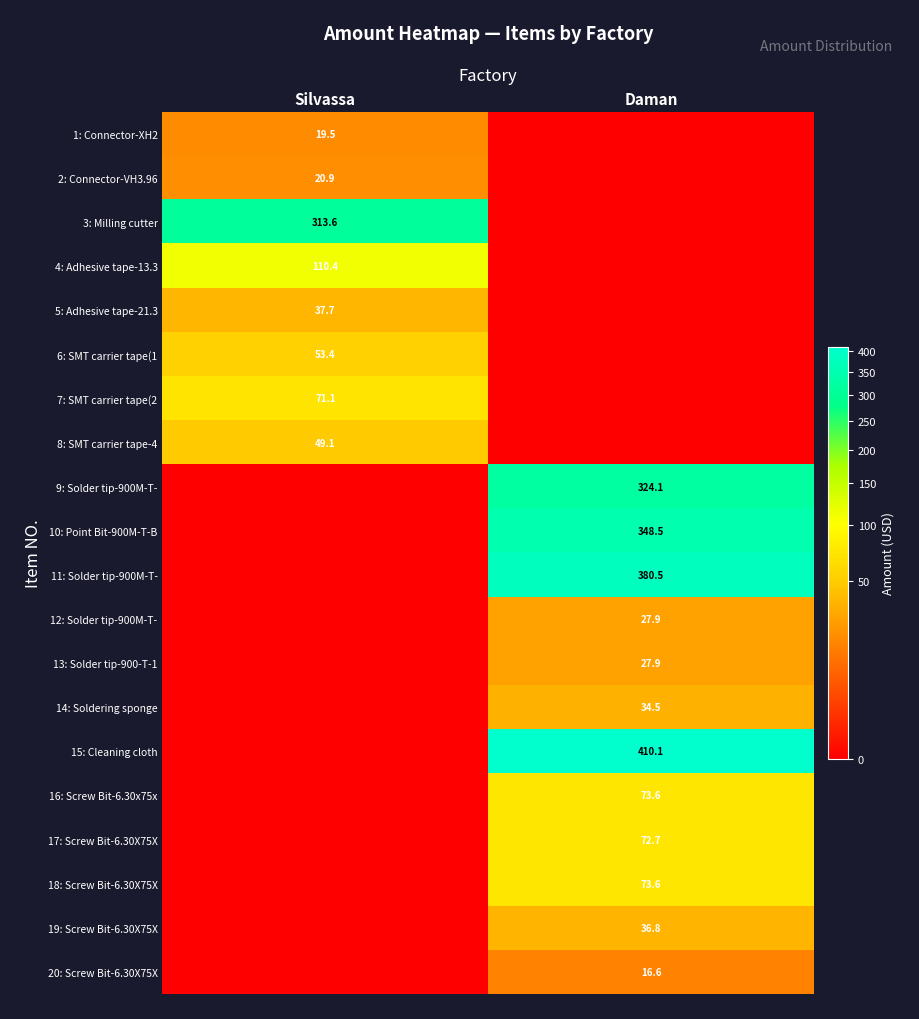

At how many categories does at least one series exceed 372?

1